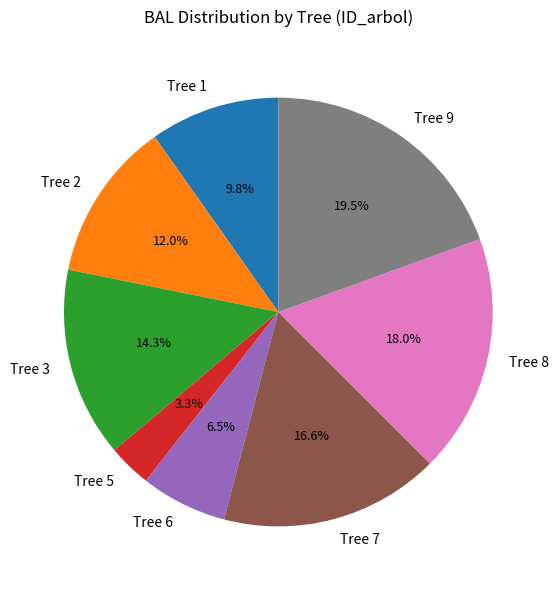

Rank the categories by value from highest to lowest.

Tree 9, Tree 8, Tree 7, Tree 3, Tree 2, Tree 1, Tree 6, Tree 5